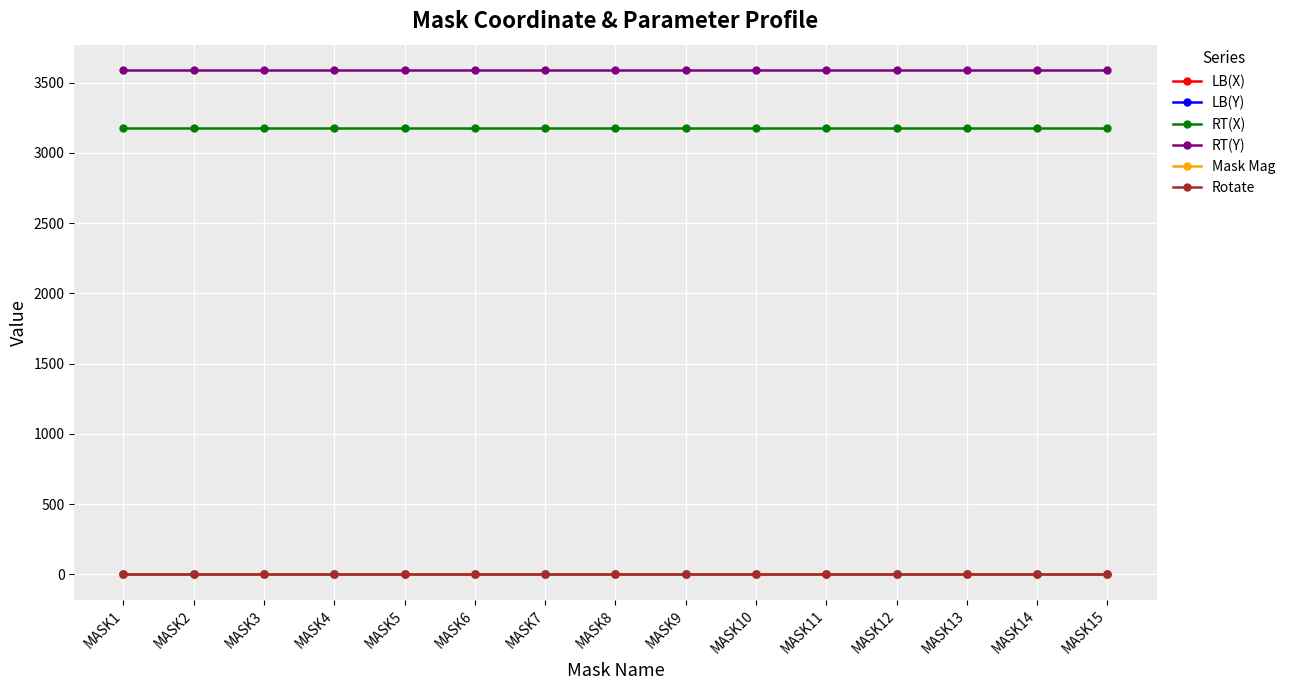

Does the chart have visible grid lines?

Yes